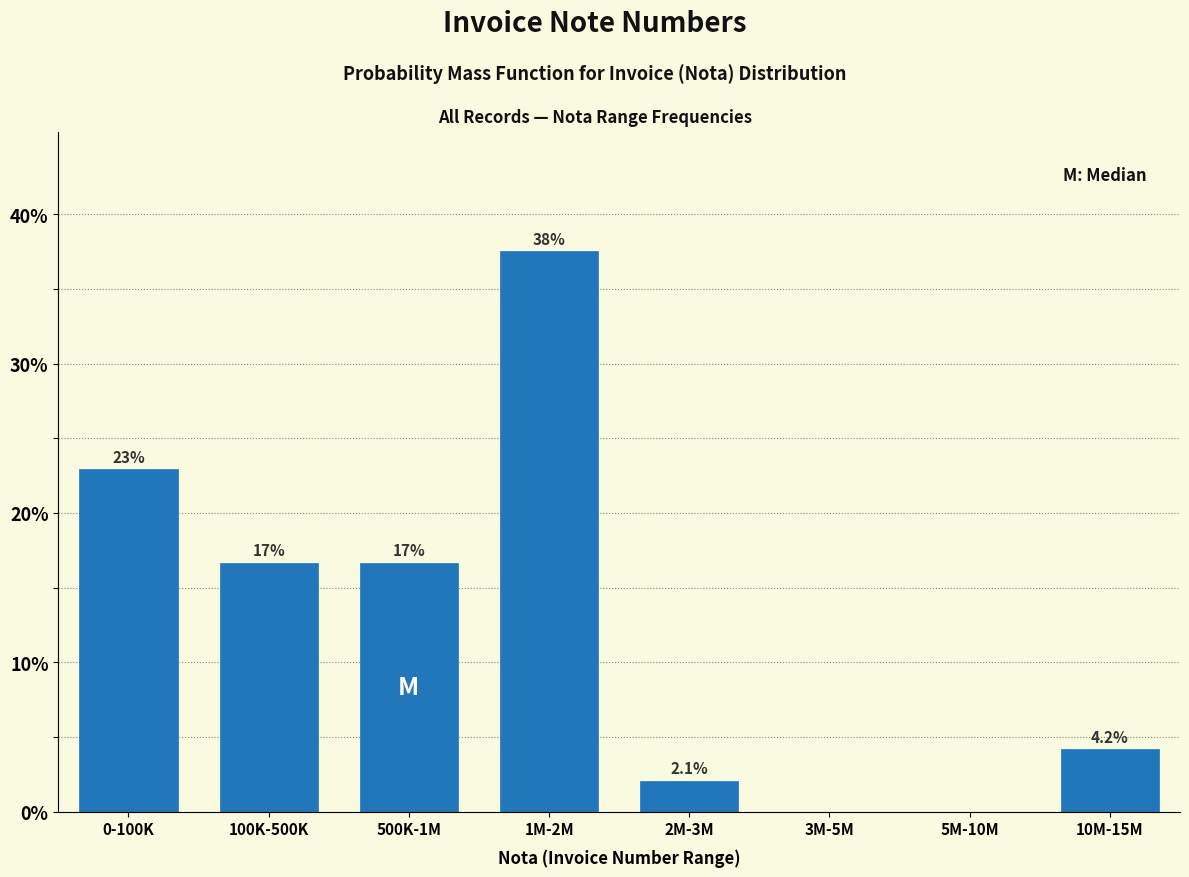

Reading right to left, what are all the values shown in this chart?

10M-15M=4.2	5M-10M=0.0	3M-5M=0.0	2M-3M=2.1	1M-2M=37.5	500K-1M=16.7	100K-500K=16.7	0-100K=22.9